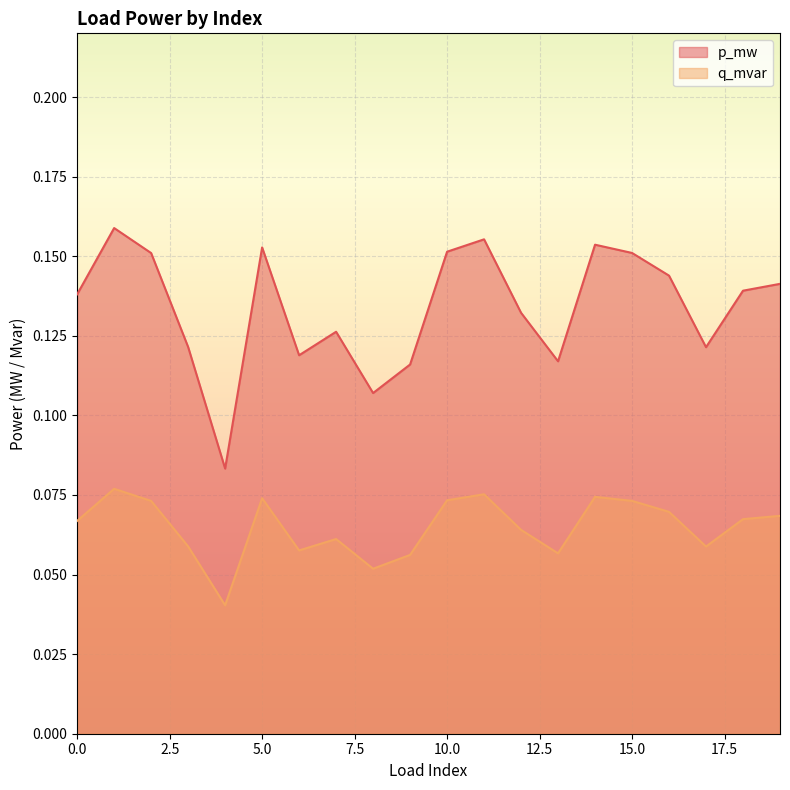

What are all the series names shown in the legend?

p_mw, q_mvar